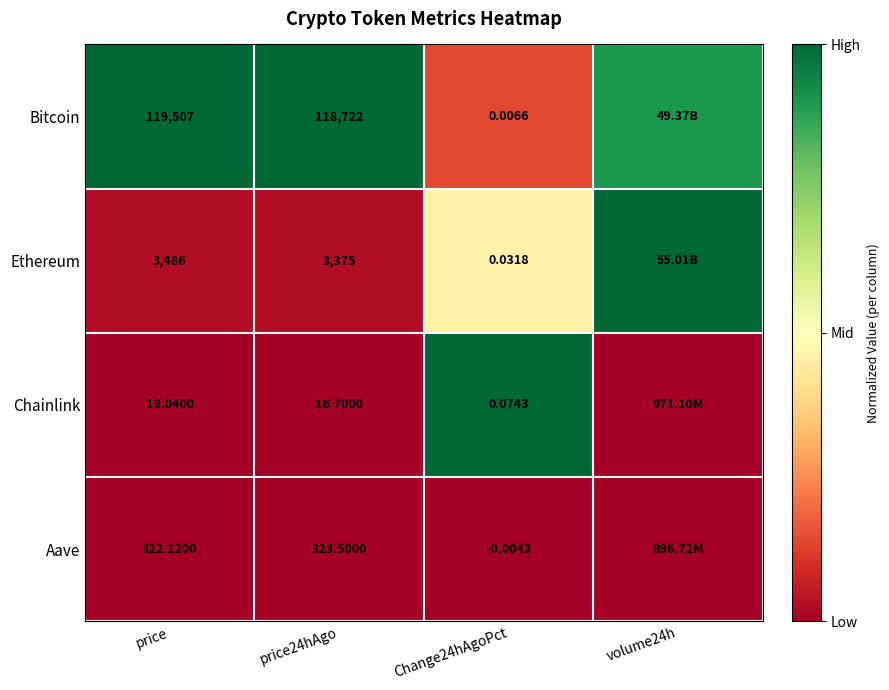

At price24hAgo, list the series in order from smallest to largest.

Chainlink, Aave, Ethereum, Bitcoin